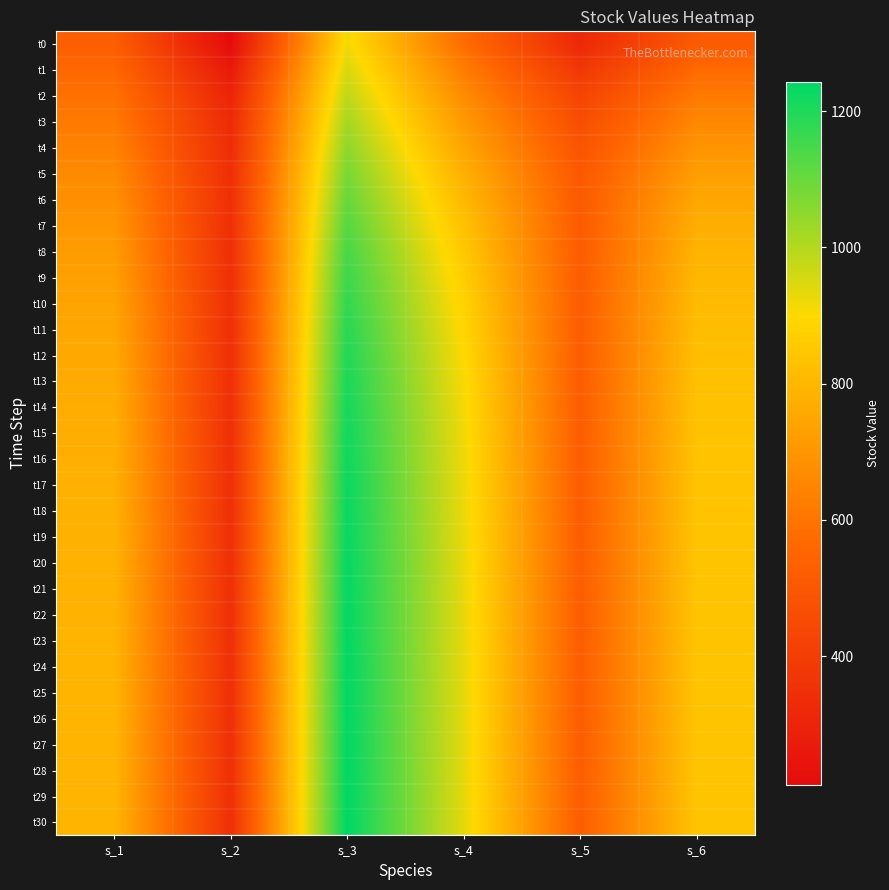

Rank the series by their maximum value, from highest to lowest.

t30, t29, t28, t27, t26, t25, t24, t23, t22, t21, t20, t19, t18, t17, t16, t15, t14, t13, t12, t11, t10, t9, t8, t7, t6, t5, t4, t3, t2, t1, t0